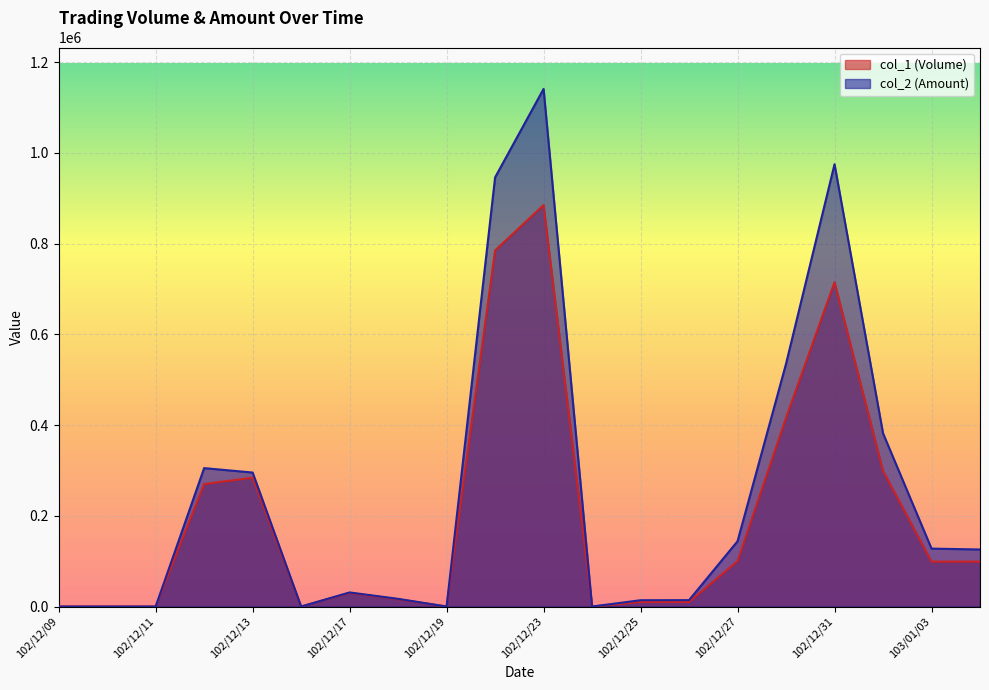

Which series has the largest total across all categories?

col_2 (Amount)